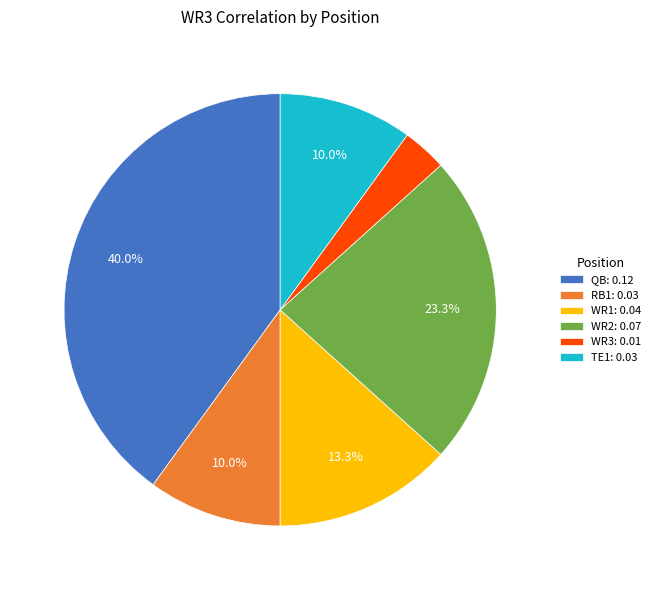

Does WR1: 0.04 account for over 50% of the chart?

No